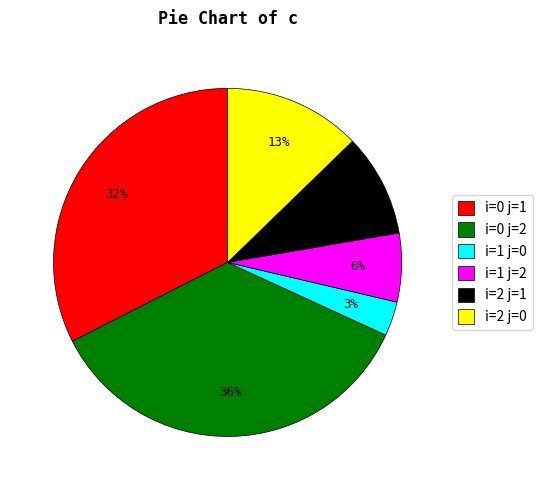

To the nearest percent, what portion does i=0 j=1 represent?

32%